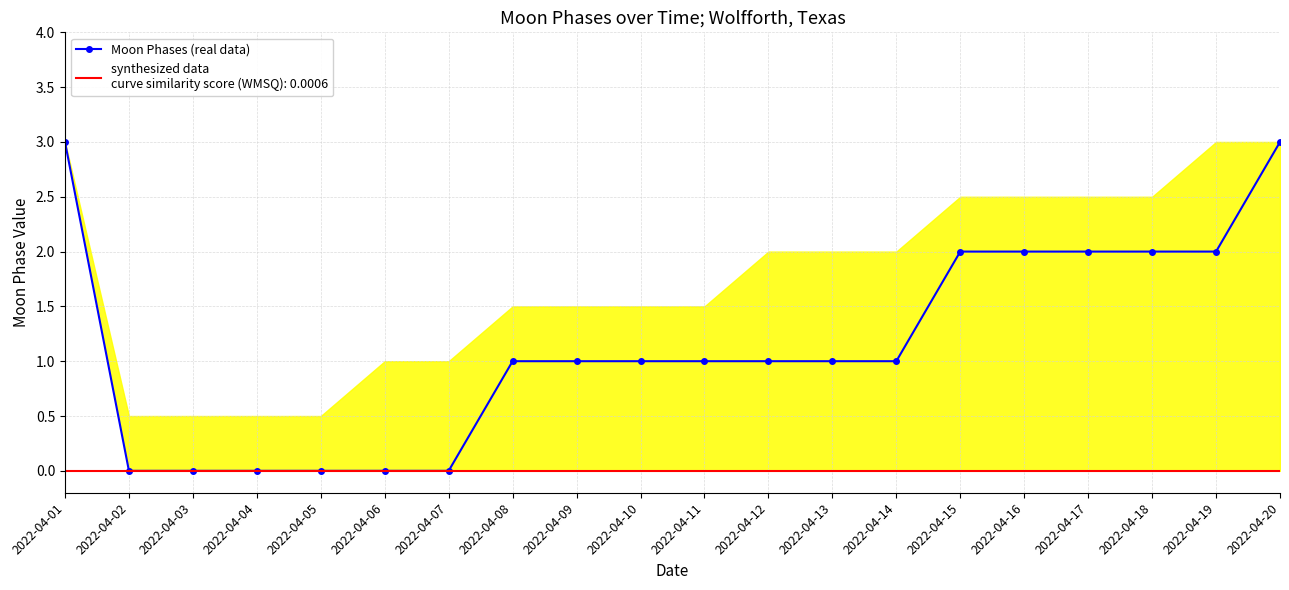

Reading left to right, list all the values displayed in this chart.

2022-04-01=3	2022-04-02=0	2022-04-03=0	2022-04-04=0	2022-04-05=0	2022-04-06=0	2022-04-07=0	2022-04-08=1	2022-04-09=1	2022-04-10=1	2022-04-11=1	2022-04-12=1	2022-04-13=1	2022-04-14=1	2022-04-15=2	2022-04-16=2	2022-04-17=2	2022-04-18=2	2022-04-19=2	2022-04-20=3